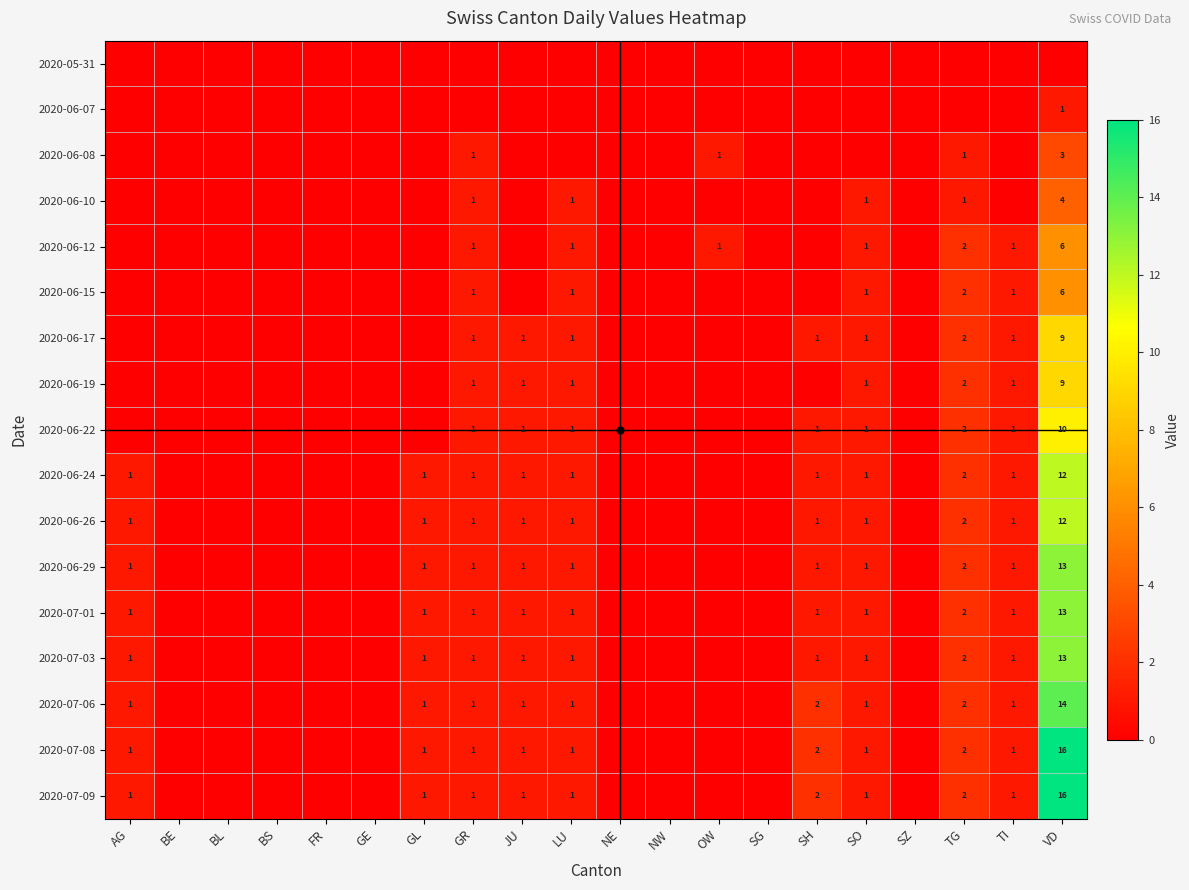

Is the value of 2020-06-26 at TG greater than the value of 2020-06-12 at VD?

No